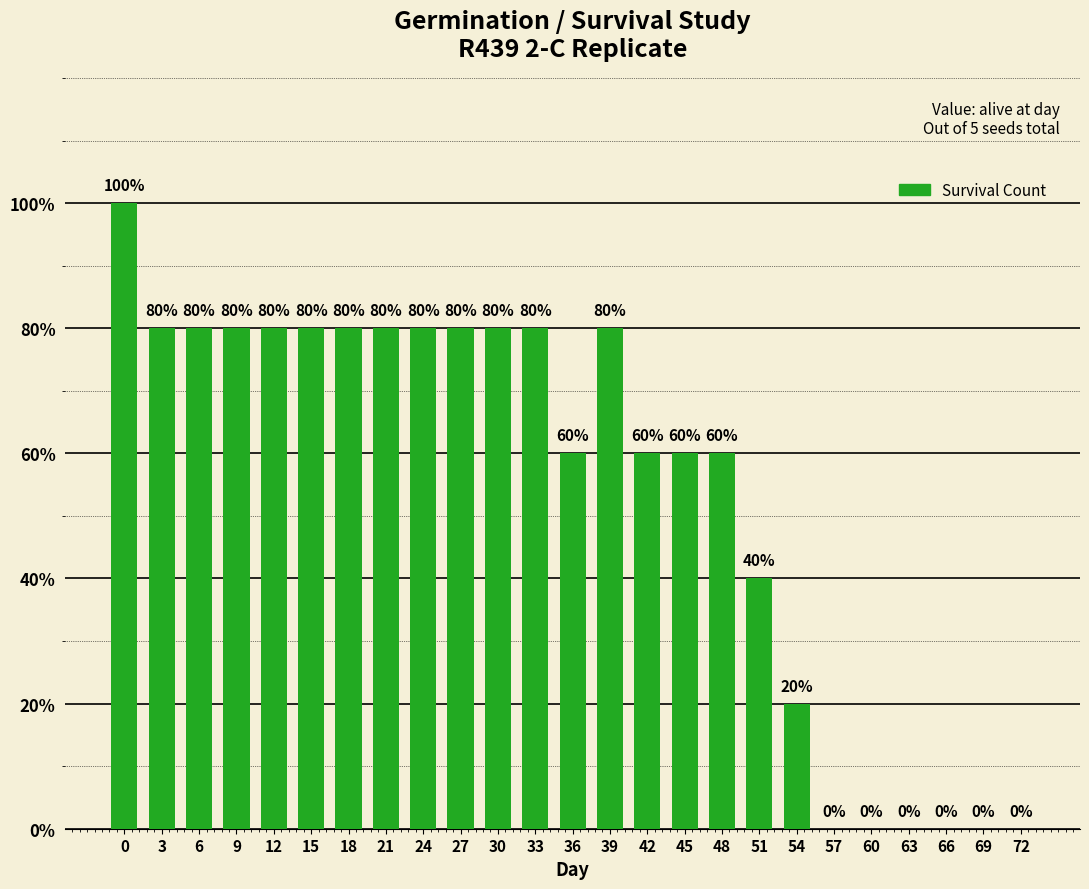

Are the bars horizontal?

No